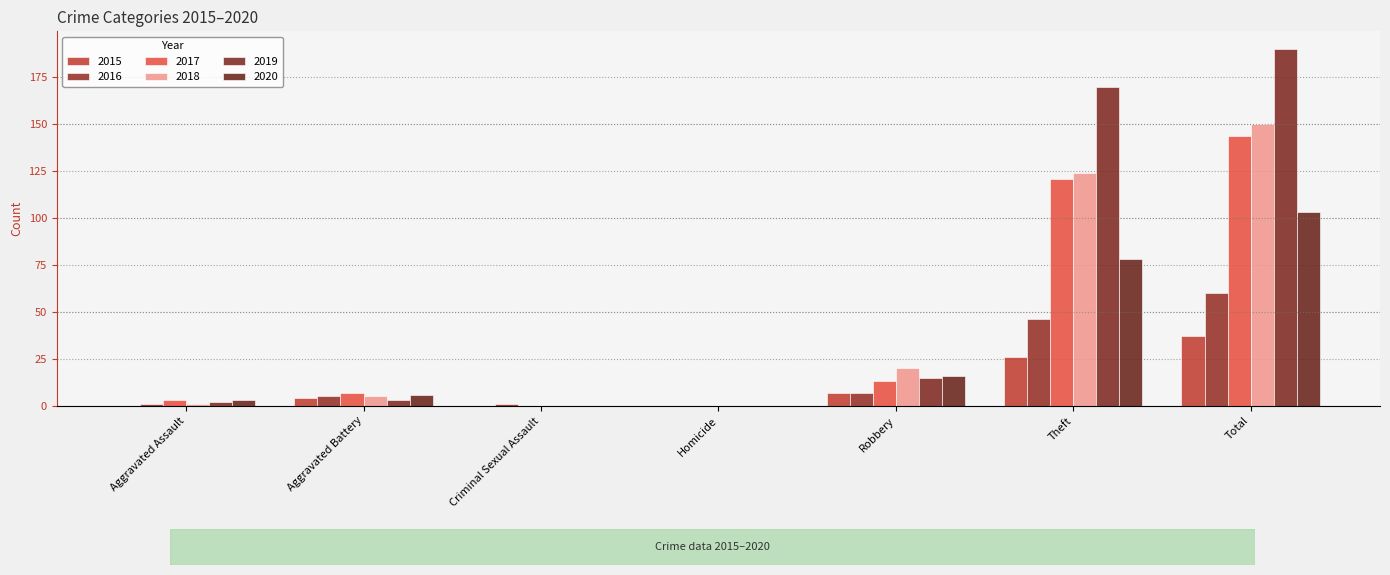

At which label does 2018 first exceed 5?

Robbery